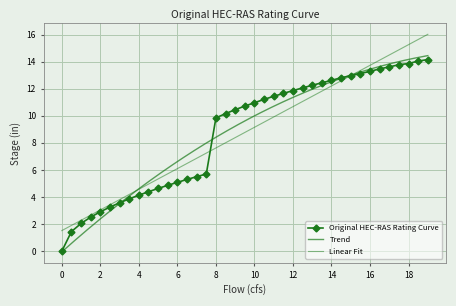

What is the maximum value shown in the chart?

14.1